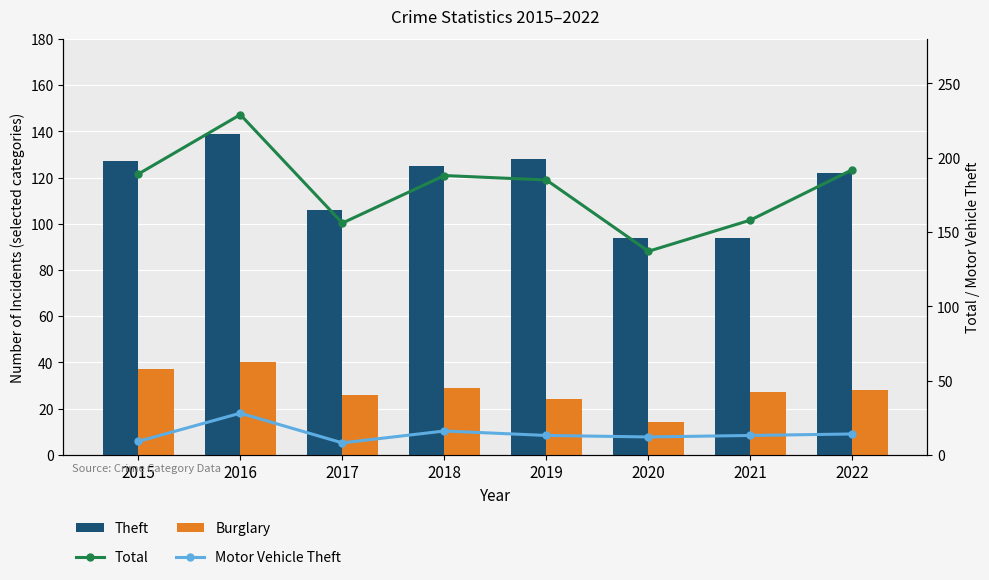

Rank the categories by Motor Vehicle Theft value from highest to lowest.

2016, 2018, 2022, 2019, 2021, 2020, 2015, 2017